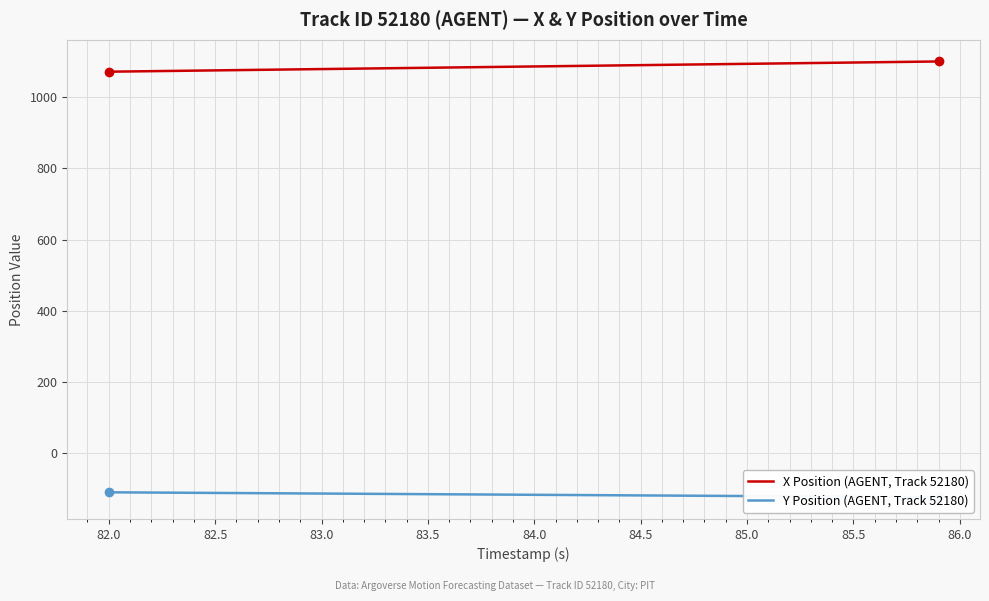

What is the highest value of the X Position (AGENT, Track 52180) series?

1100.5